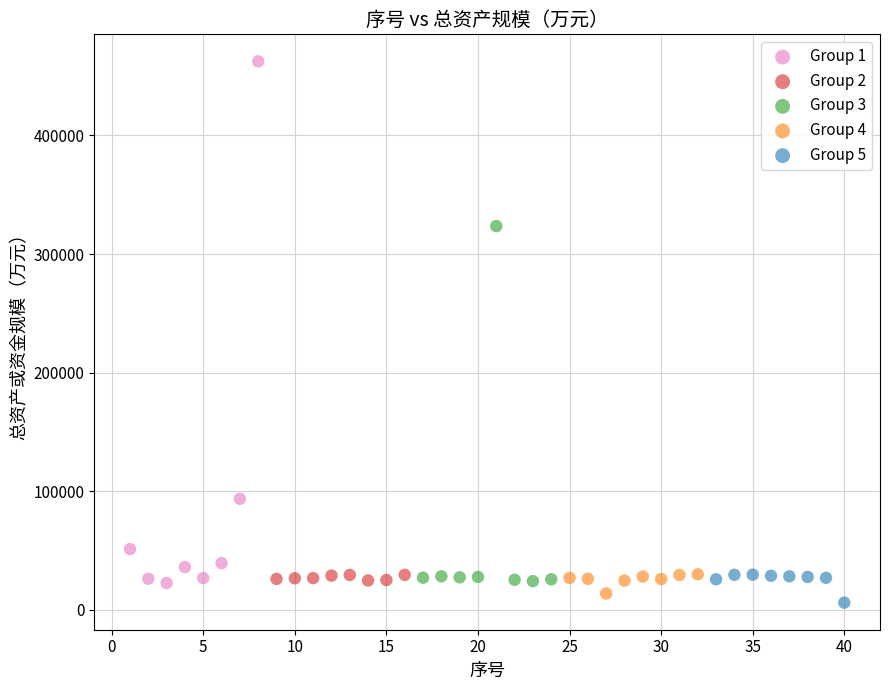

Which series reaches the maximum Y coordinate?

Group 1